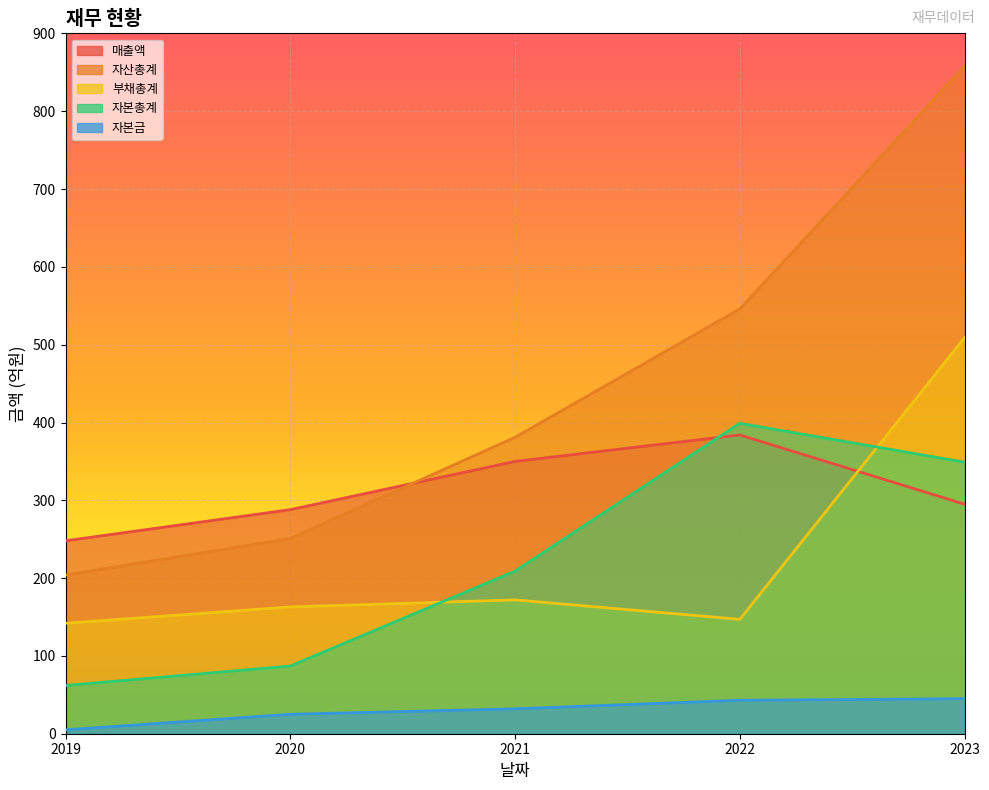

Is the value of 매출액 at 2022 greater than the value of 자본총계 at 2022?

No